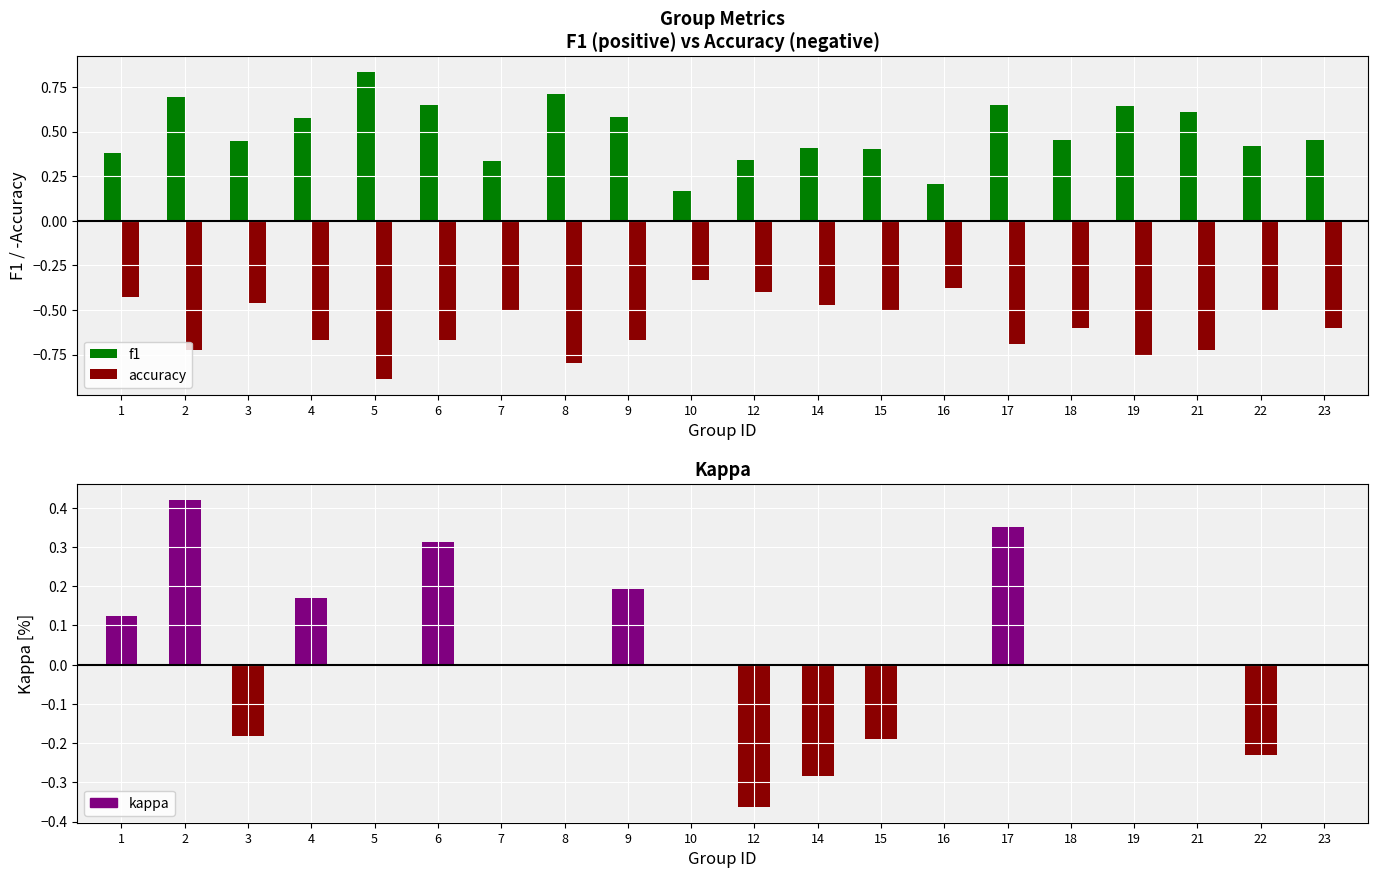

Between 14 and 10, which is larger?

14